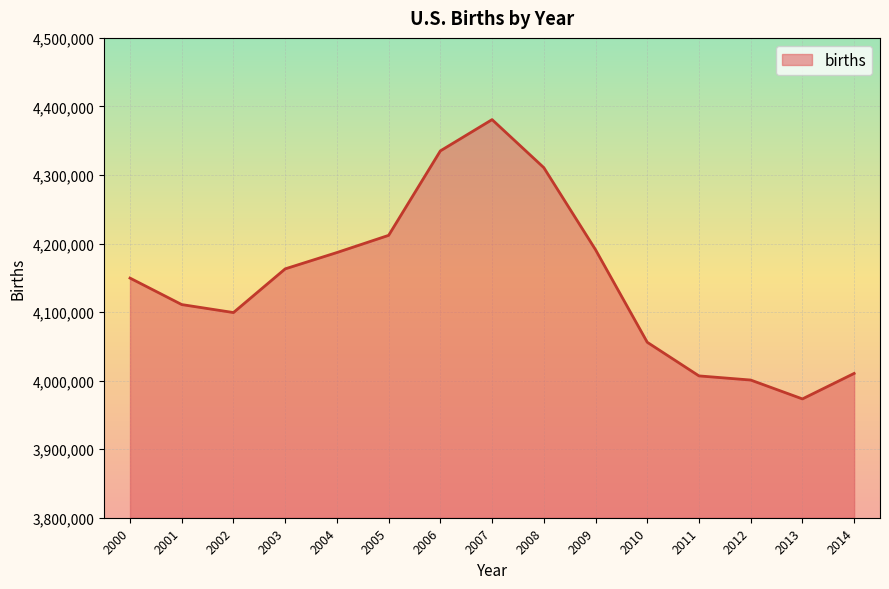

What value does the data have at 2002, to the nearest 100?

4099300